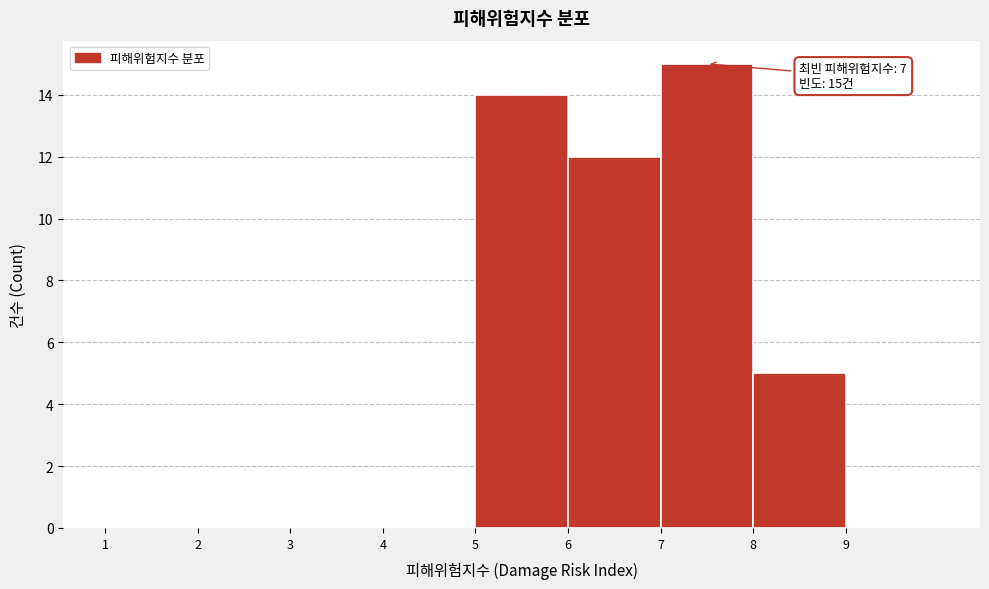

Which range on the x-axis has the tallest bar?

7 to 8